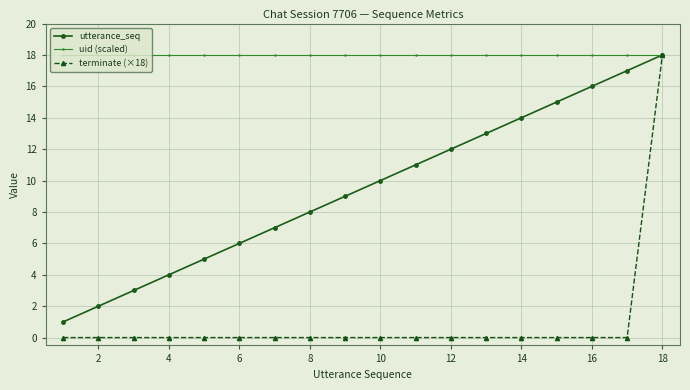

What are all the series names shown in the legend?

utterance_seq, uid (scaled), terminate (×18)